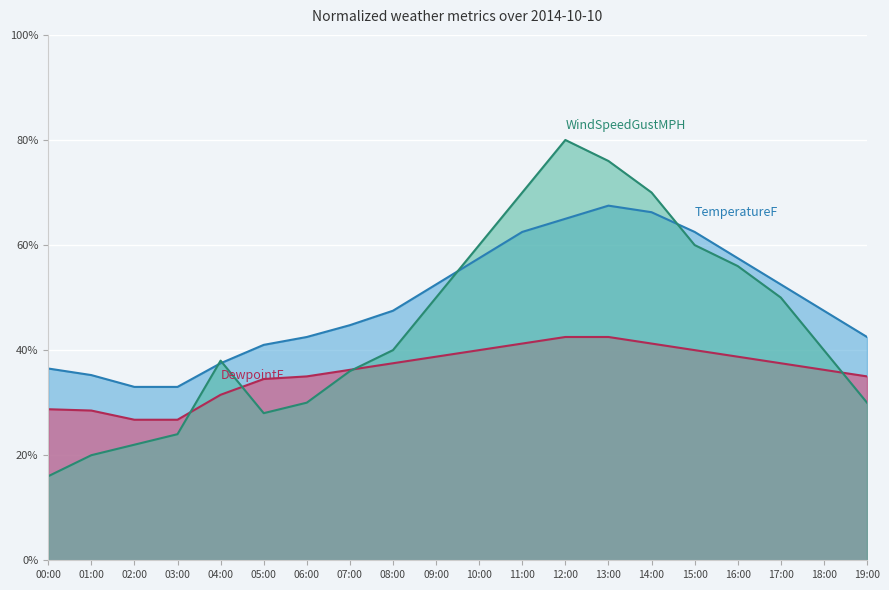

How many times do DewpointF and WindSpeedGustMPH cross each other?

4